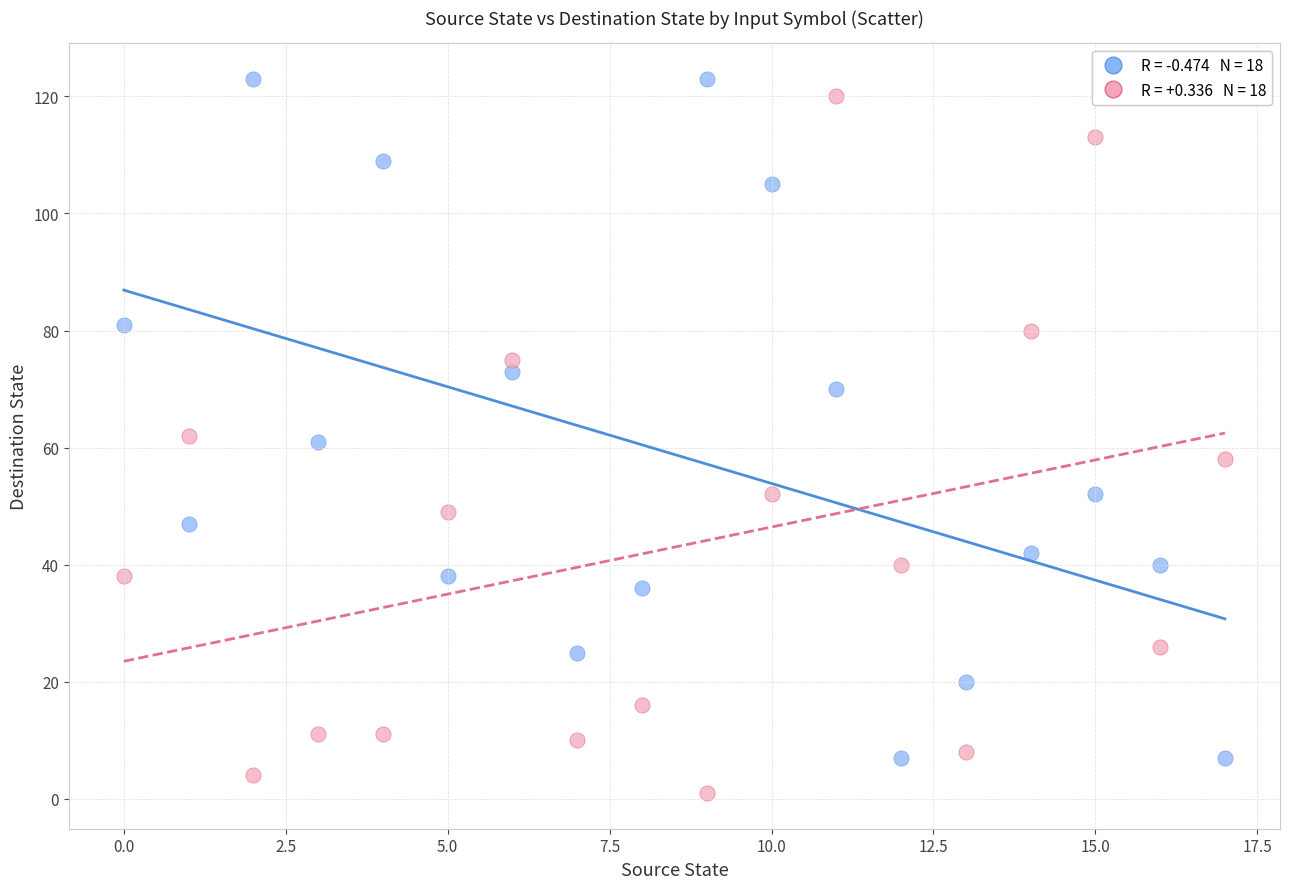

Across all data points, what is the range of Y values (max minus min)?

122